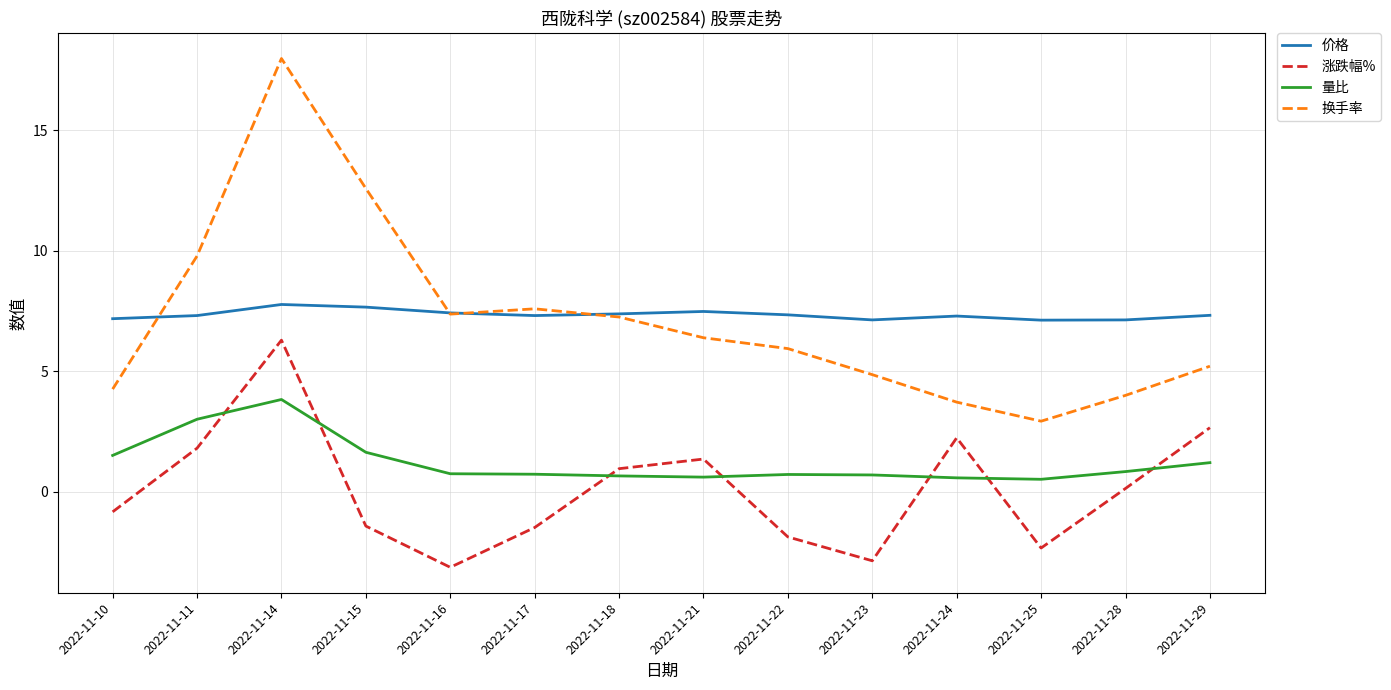

What is the greatest value displayed?

18.0